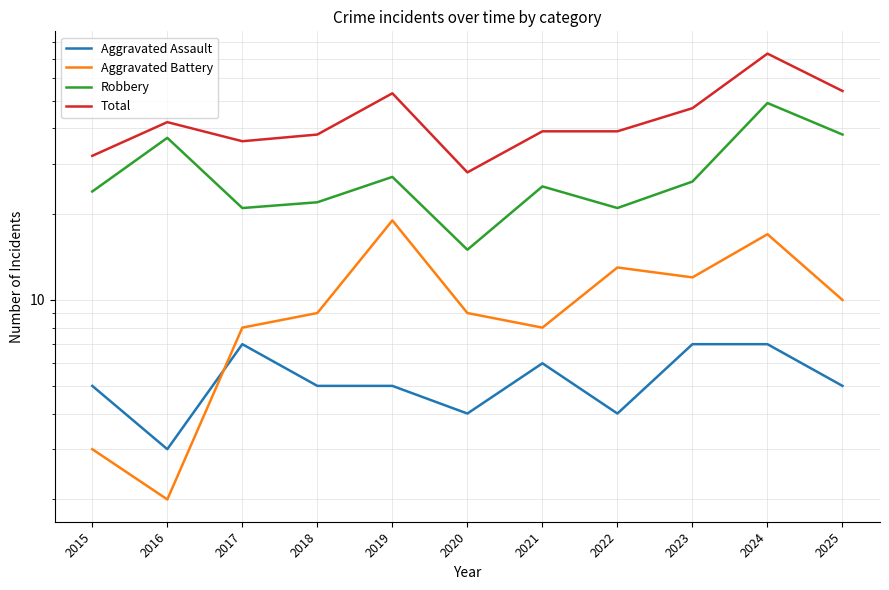

List the labels in order of Robbery value, smallest first.

2020, 2017, 2022, 2018, 2015, 2021, 2023, 2019, 2016, 2025, 2024